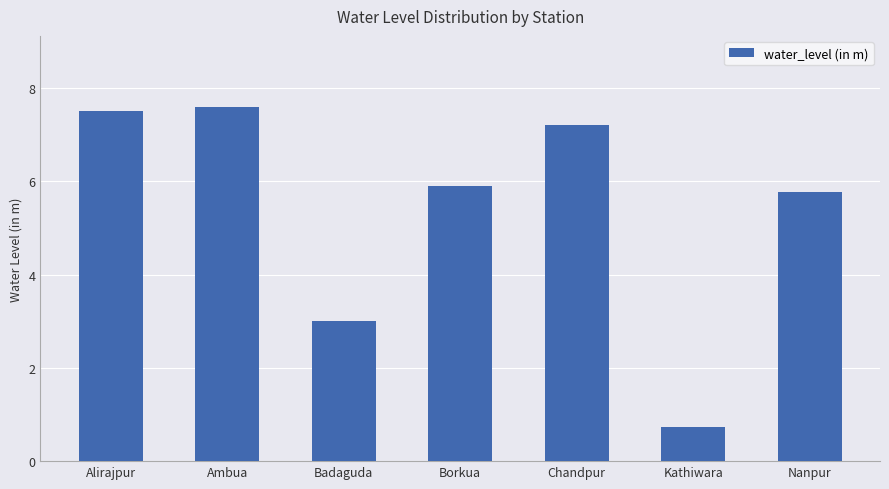

Which category has the lowest value across all series?

Kathiwara